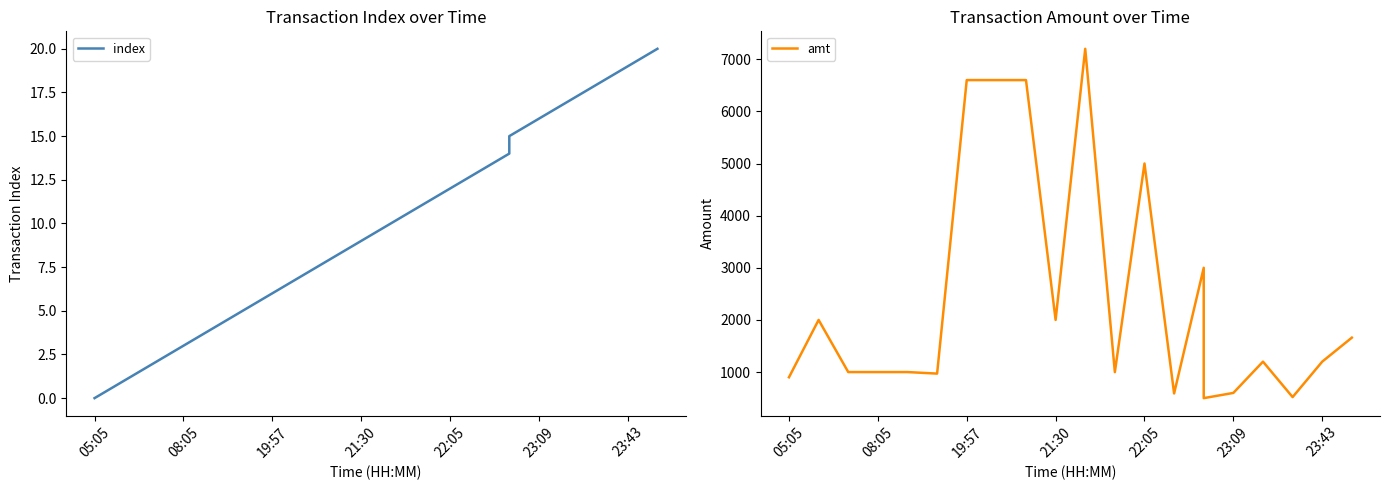

Does the chart display data point markers on the line(s)?

No